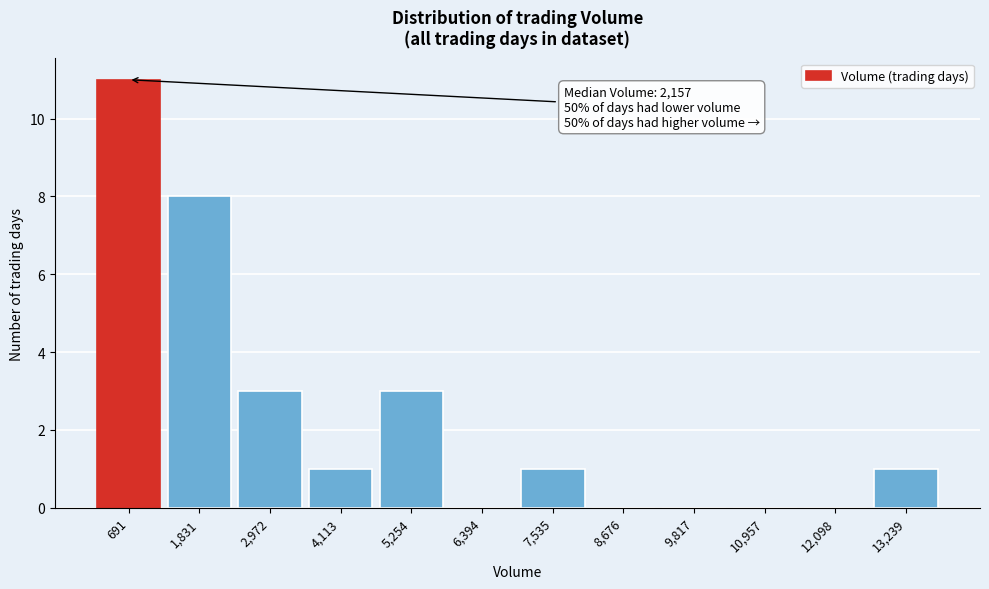

Reading left to right, transcribe all the data shown in this chart.

691=11	1,831=8	2,972=3	4,113=1	5,254=3	6,394=0	7,535=1	8,676=0	9,817=0	10,957=0	12,098=0	13,239=1